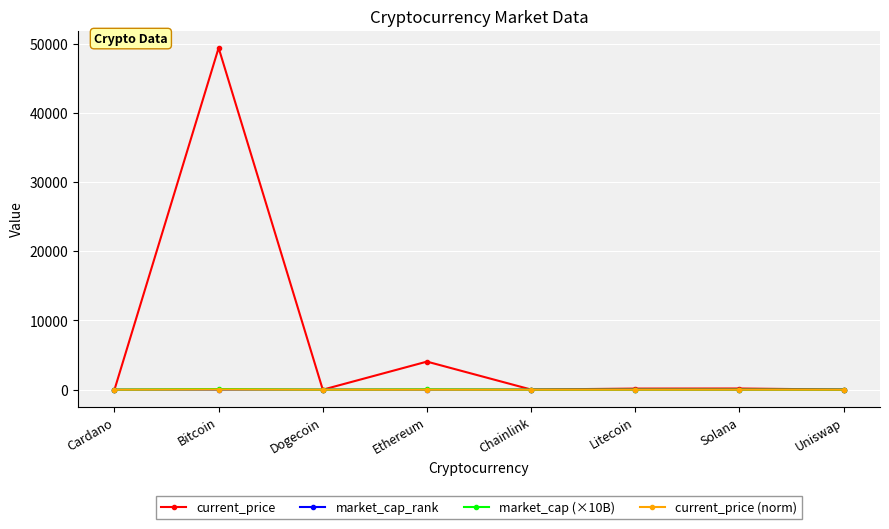

Which label corresponds to the largest value in the chart?

Bitcoin